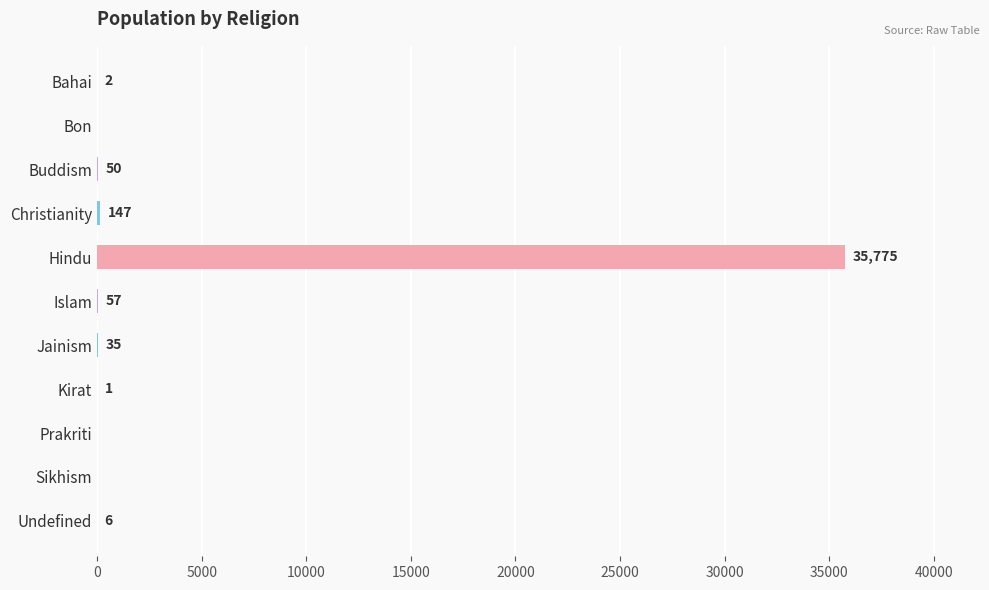

How many categories are shown in the chart?

11